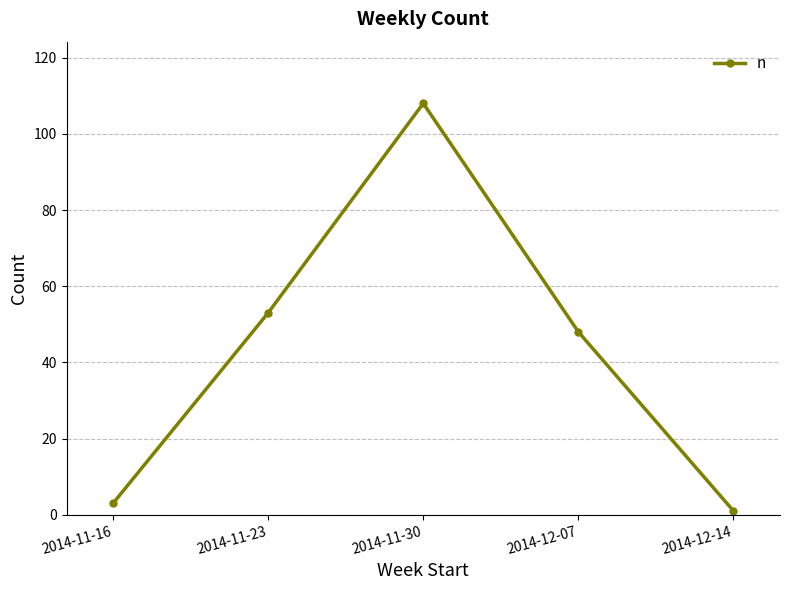

What position from the right is 2014-11-23?

4